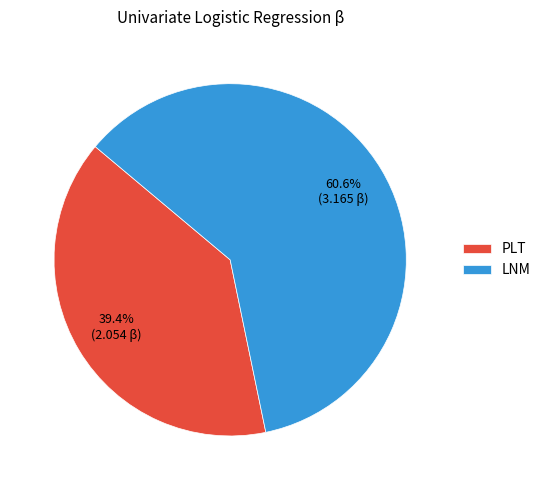

What is the smallest slice in the pie chart?

PLT